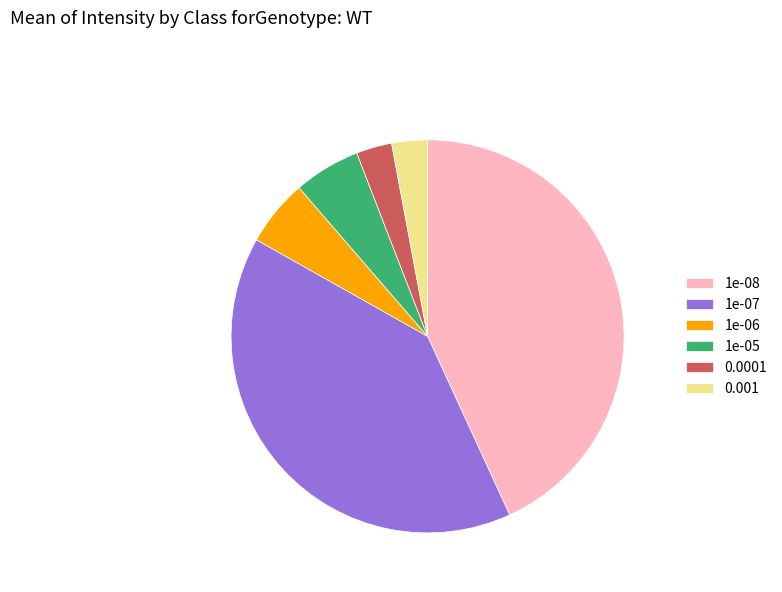

Does 1e-05 represent more than half of the total?

No